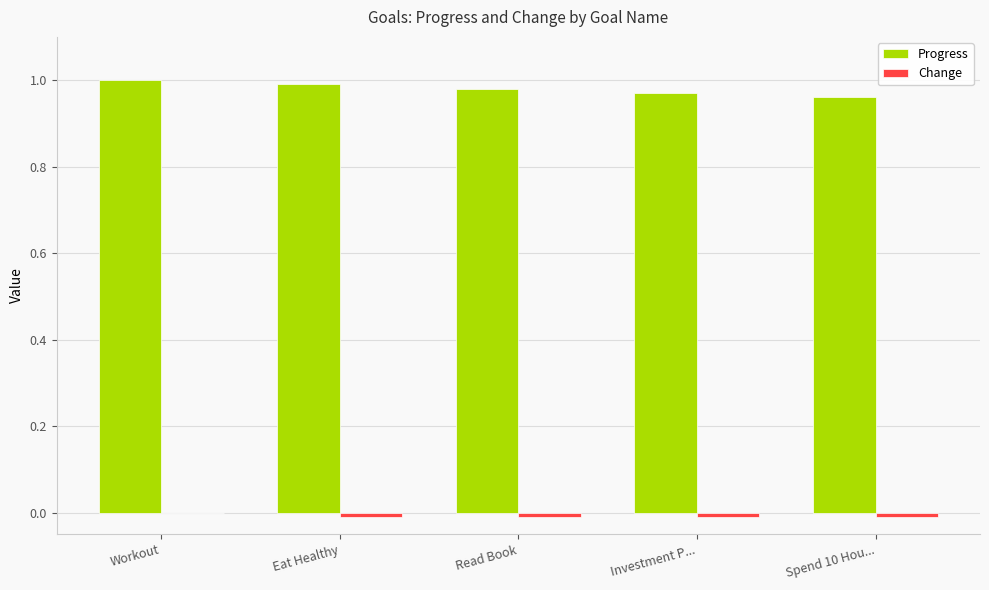

Is it true that Progress equals 1.7 at Read Book?

False